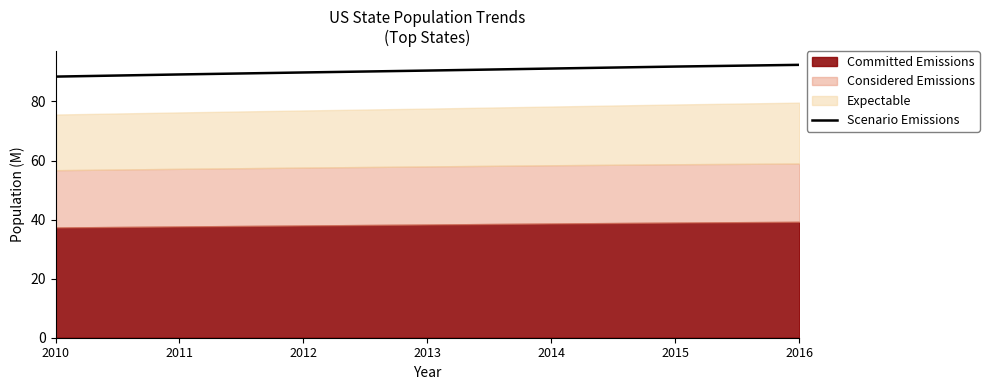

Reading left to right, what are all the values shown in this chart?

2010=88.4	2011=89.2	2012=89.8	2013=90.5	2014=91.2	2015=91.8	2016=92.4